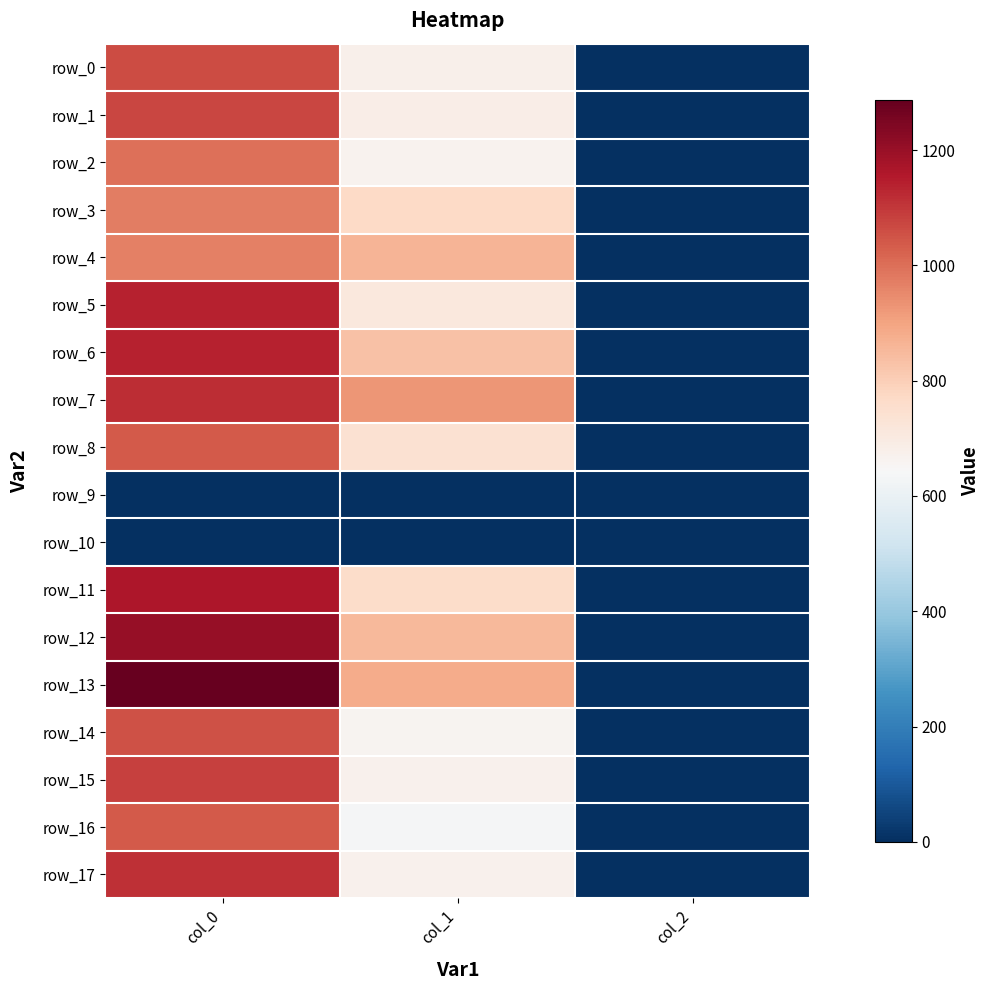

What is the sum of all row_16 values?

1676.5